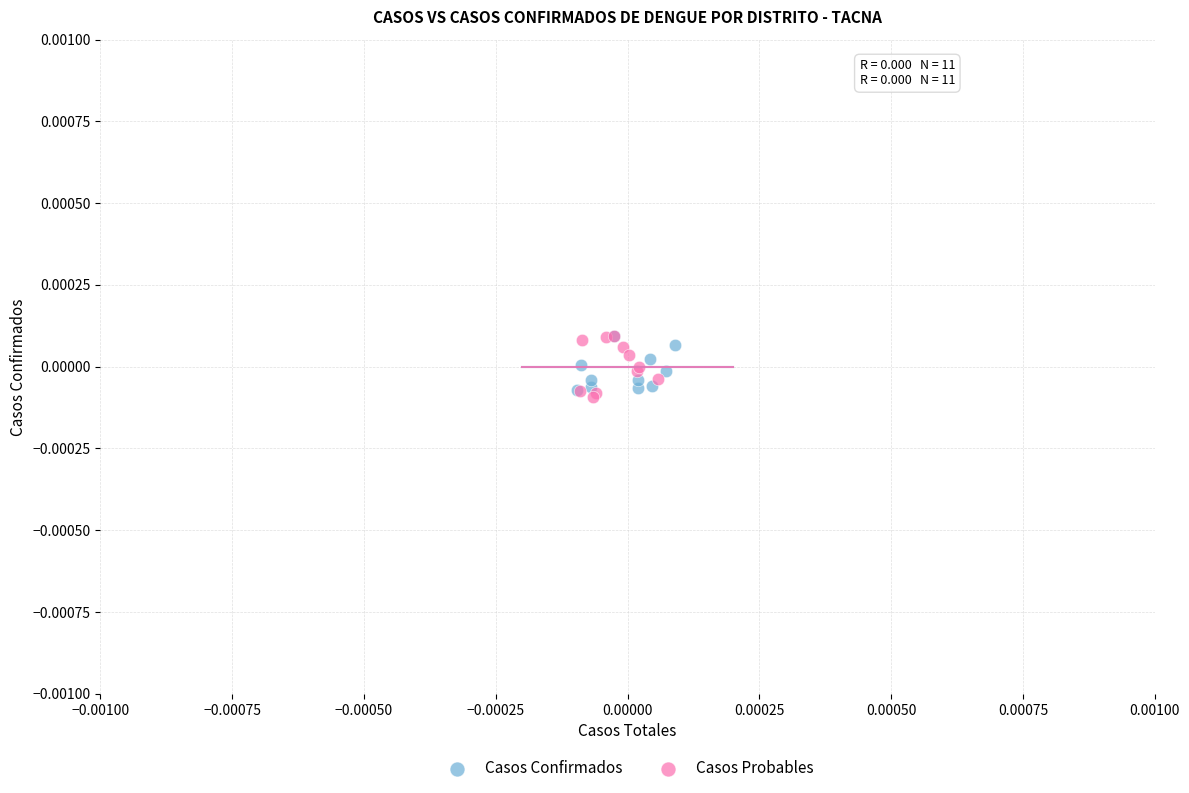

Which series has the widest spread of Y values?

Casos Probables